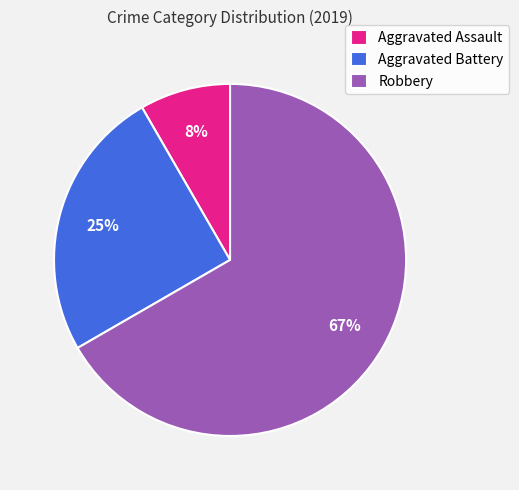

How many slices are in this pie chart?

3